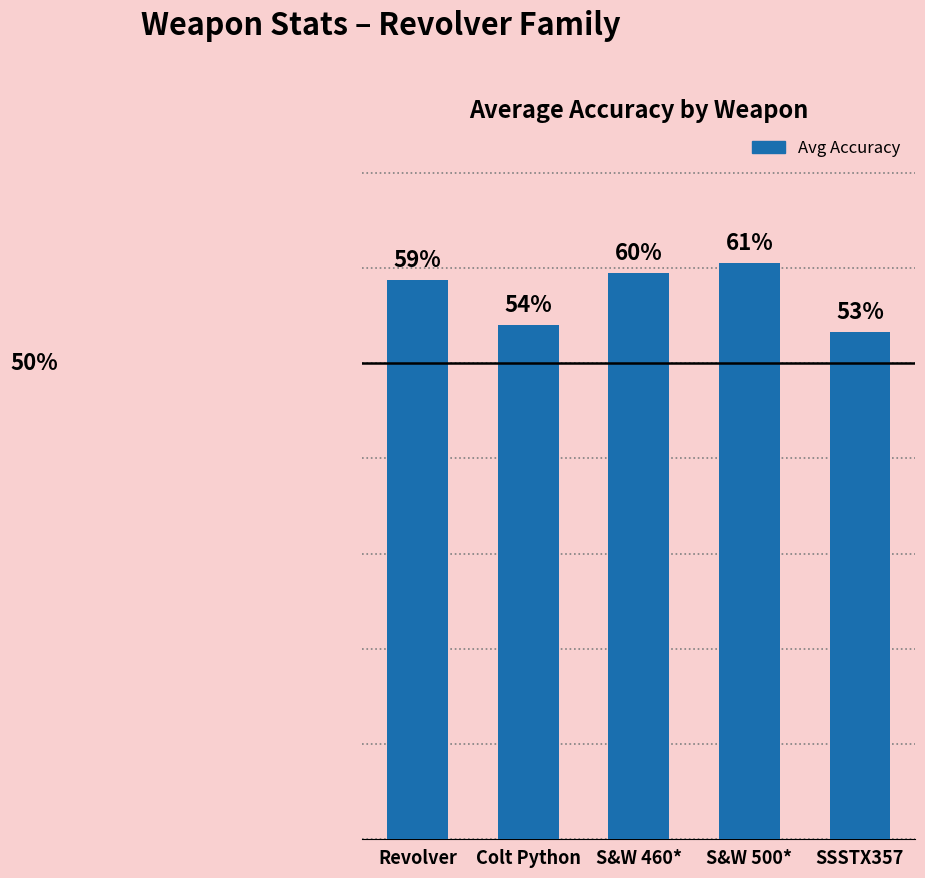

What is the difference between the maximum and minimum values?

0.1